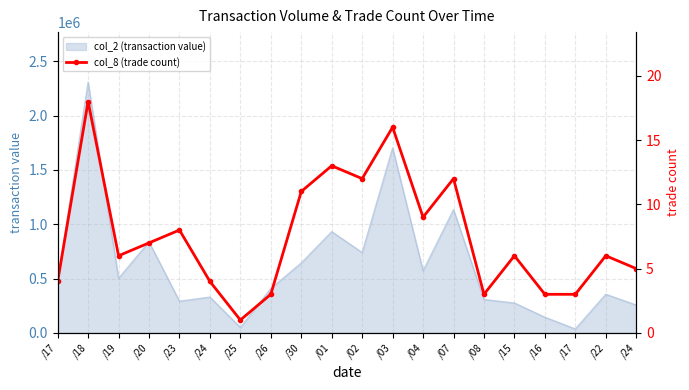

Reading left to right, extract all data points from this chart.

4	18	6	7	8	4	1	3	11	13	12	16	9	12	3	6	3	3	6	5